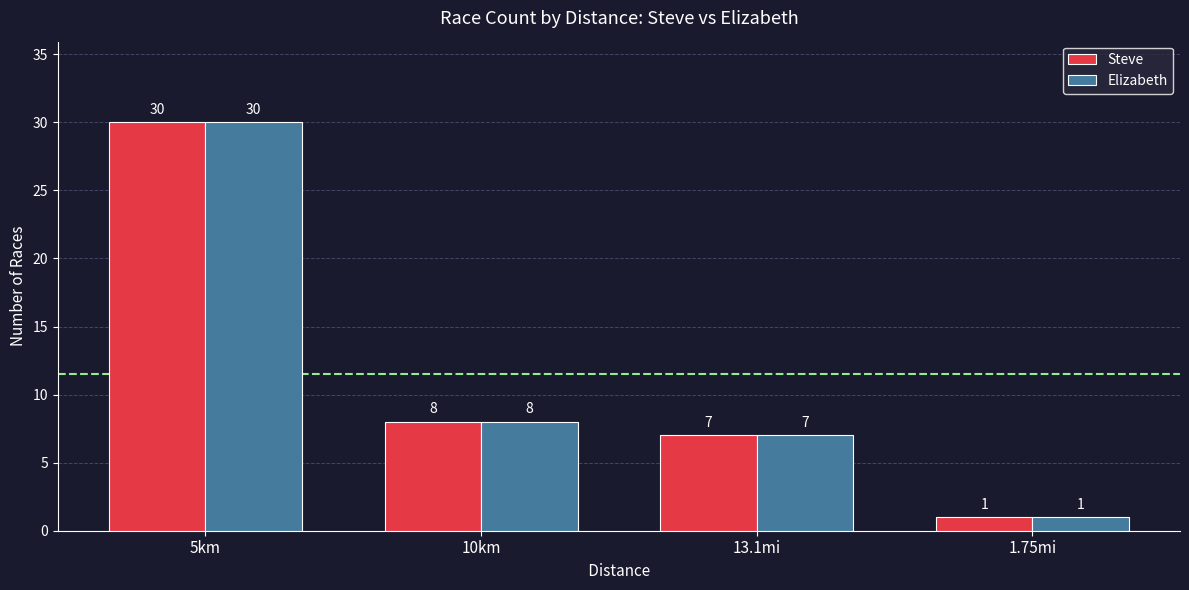

At which category does the chart reach its peak across all series?

5km